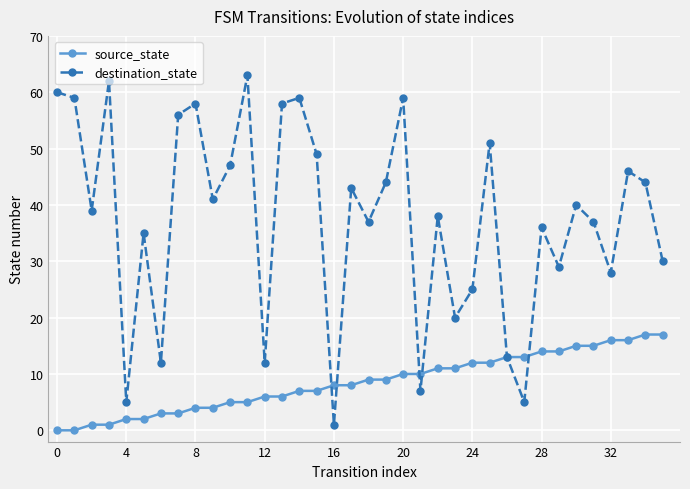

Does the chart have visible grid lines?

Yes